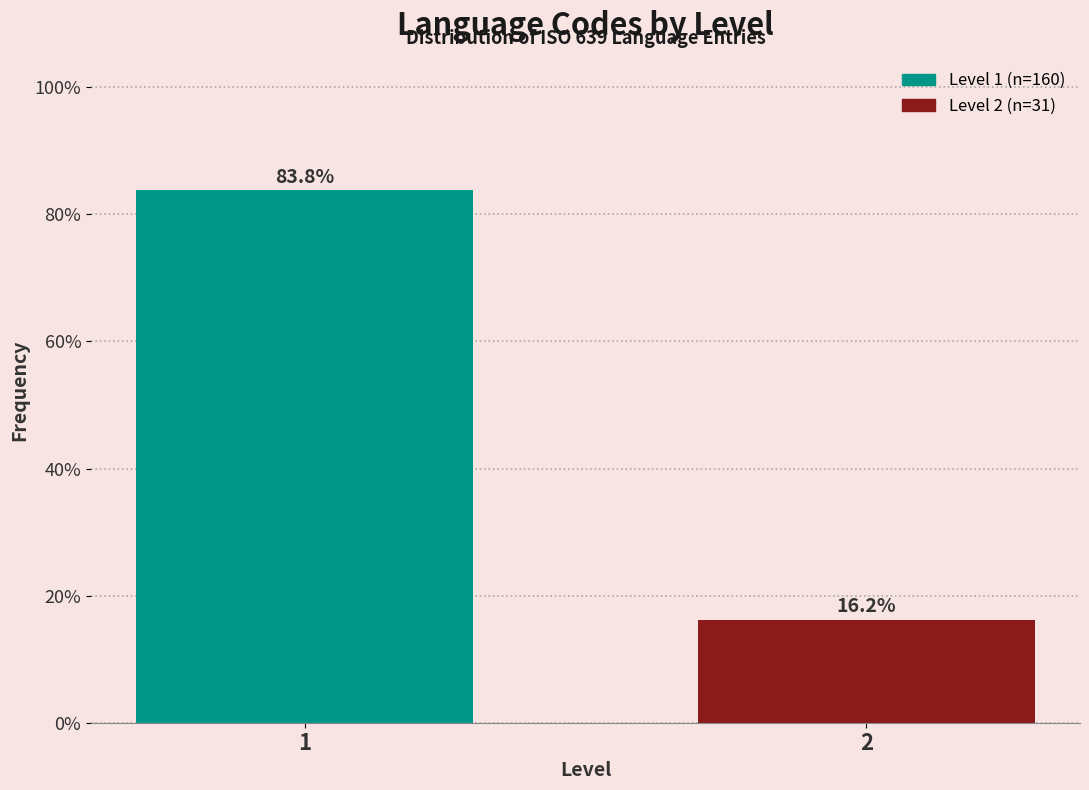

Reading left to right, transcribe all the data shown in this chart.

83.8	16.2